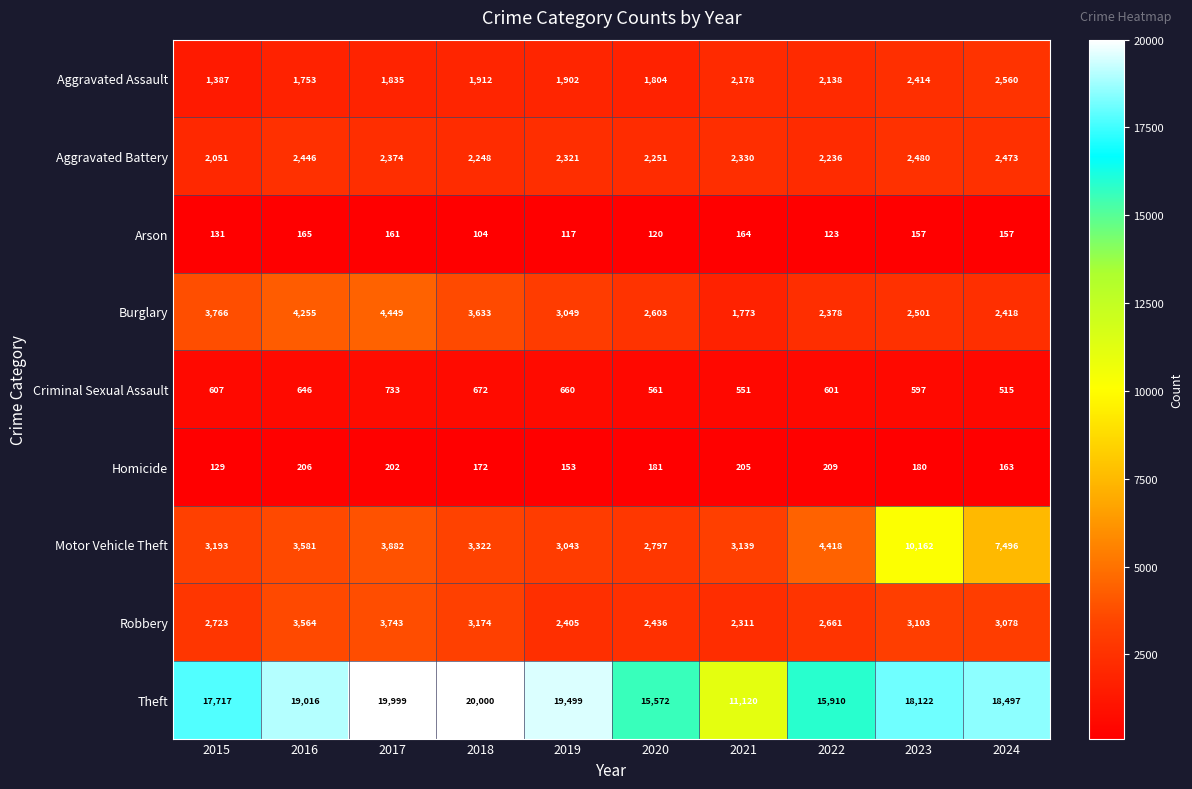

What is the difference between the highest and lowest values at 2017?

19838